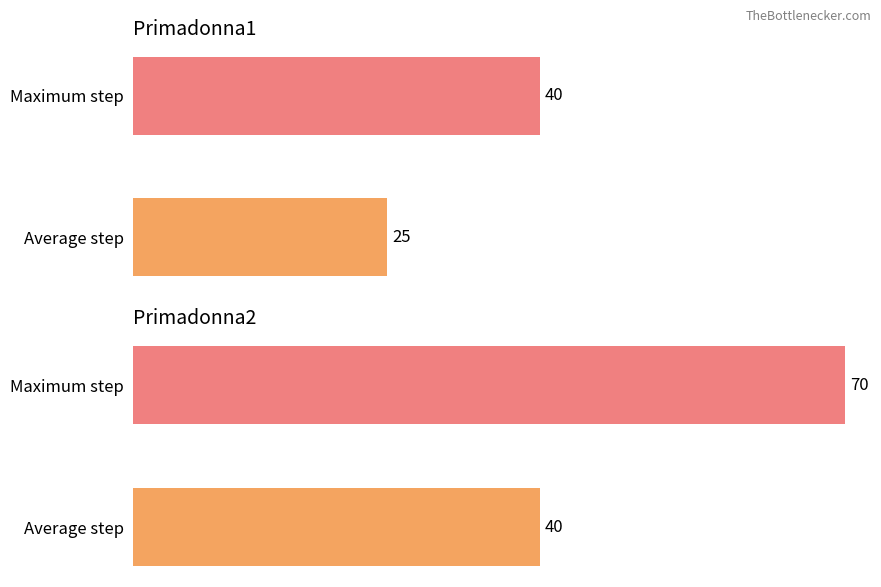

Which series changed the most between Average step and Maximum step?

Primadonna2